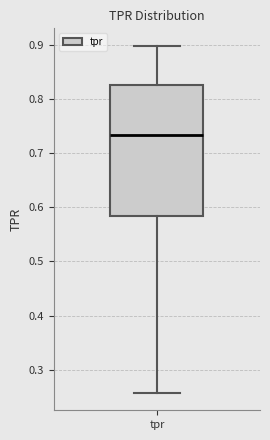

Transcribe this box plot: give where the median line is, the range the box spans, and where the two whiskers end, as read against the y-axis. The values are not printed on the chart, so give them approximately, as read against the axis.

median 0.73, box 0.58 to 0.83, whiskers 0.26 to 0.90